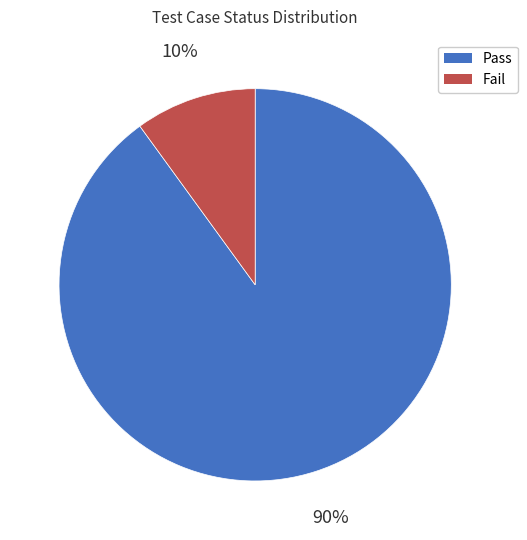

Count the number of slices in the pie.

2